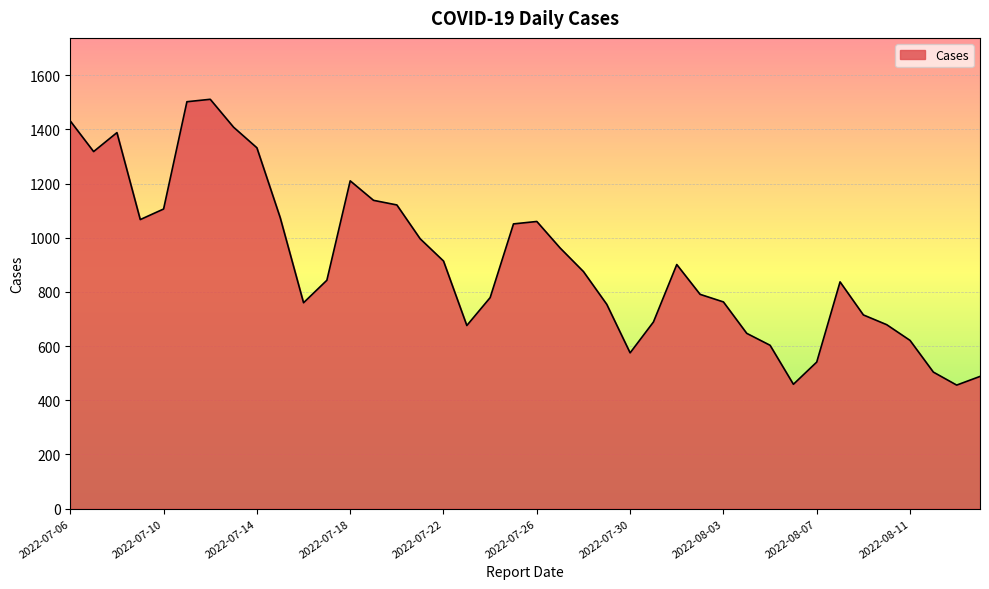

What is the minimum value shown in the chart?

456